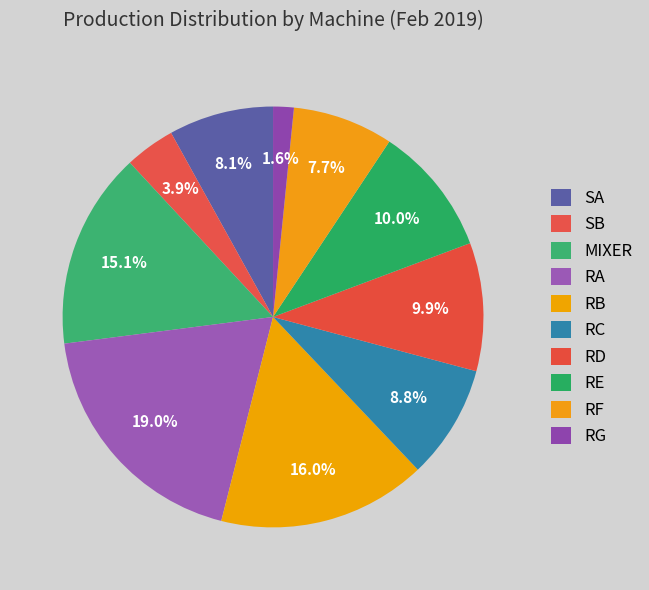

To the nearest percent, what percentage of the pie is SB?

4%